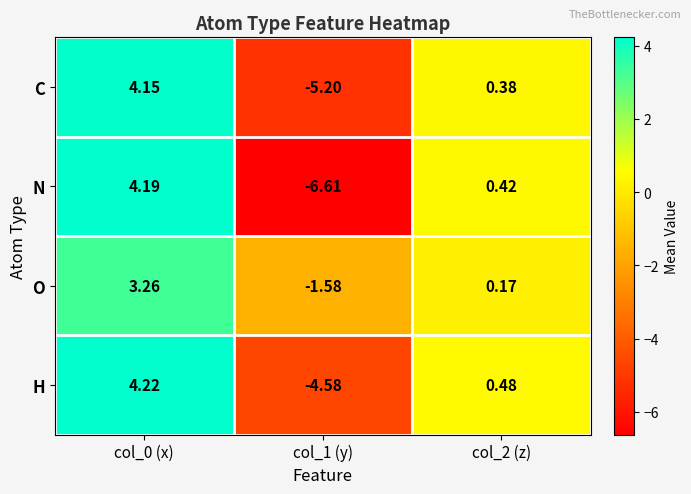

At col_2 (z), list the series in order from smallest to largest.

O, C, N, H